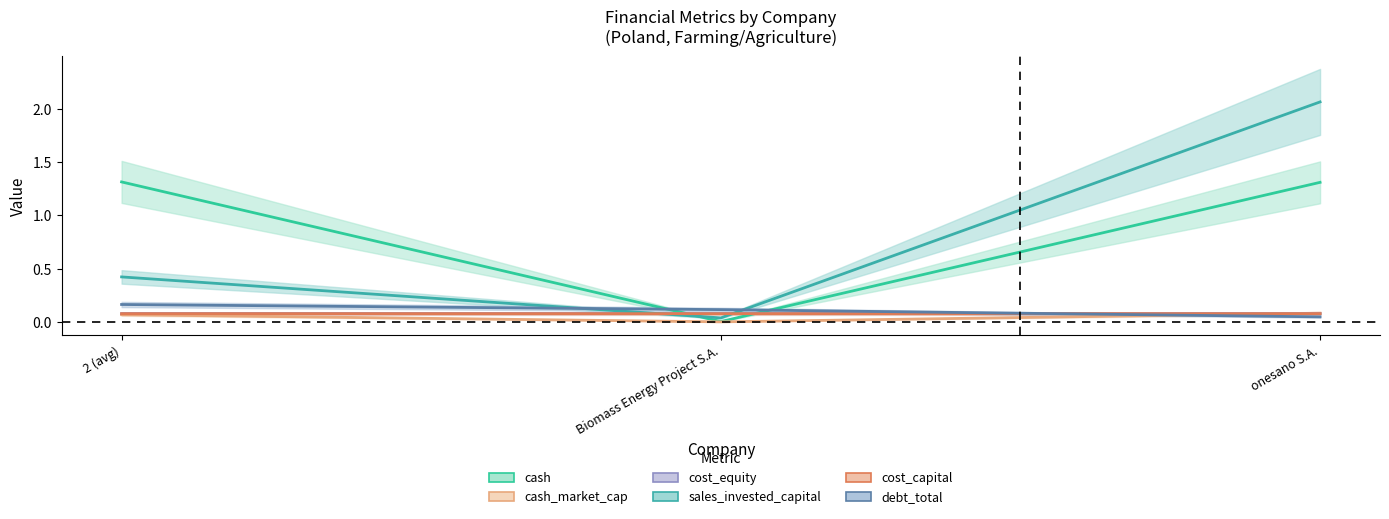

Reading left to right, what are all the values shown in this chart?

cash: 2 (avg)=1.3	Biomass Energy Project S.A.=0.0	onesano S.A.=1.3
cash_market_cap: 2 (avg)=0.1	Biomass Energy Project S.A.=0.0	onesano S.A.=0.1
cost_equity: 2 (avg)=0.1	Biomass Energy Project S.A.=0.1	onesano S.A.=0.1
sales_invested_capital: 2 (avg)=0.4	Biomass Energy Project S.A.=0.0	onesano S.A.=2.1
cost_capital: 2 (avg)=0.1	Biomass Energy Project S.A.=0.1	onesano S.A.=0.1
debt_total: 2 (avg)=0.2	Biomass Energy Project S.A.=0.1	onesano S.A.=0.0